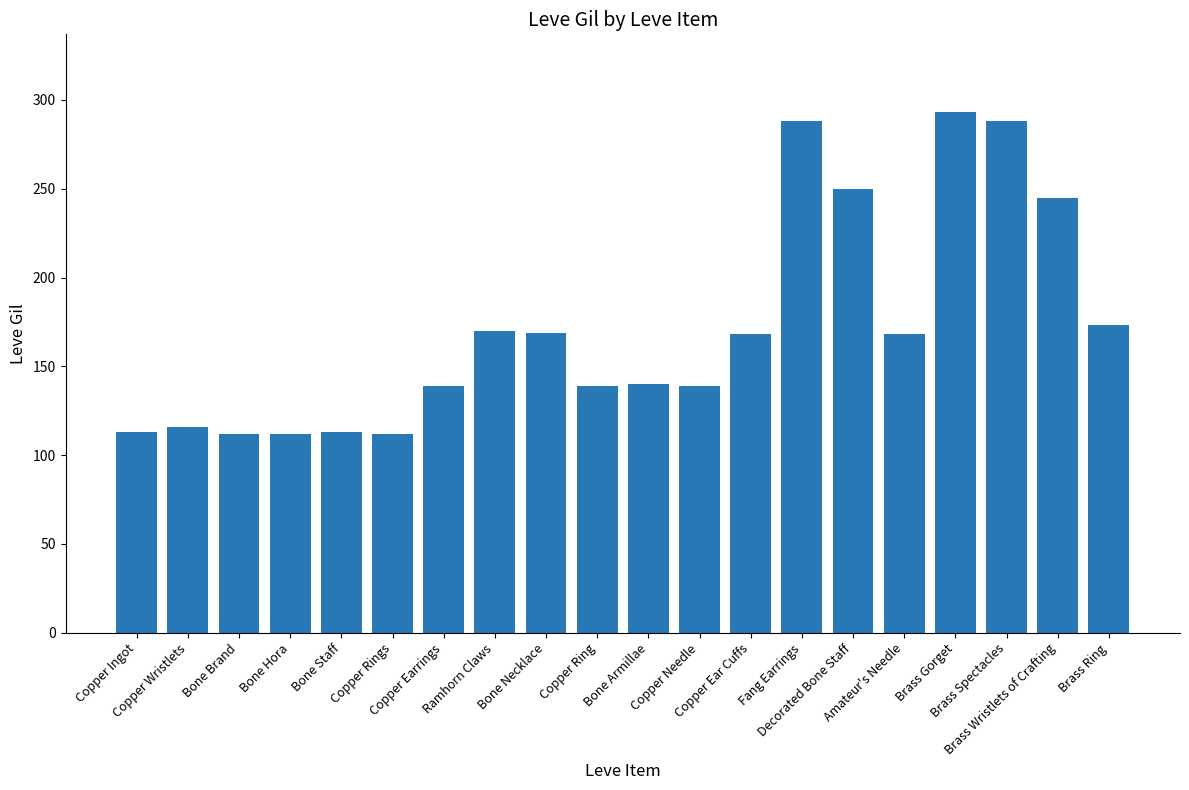

The value at Fang Earrings is 288. True or false?

True